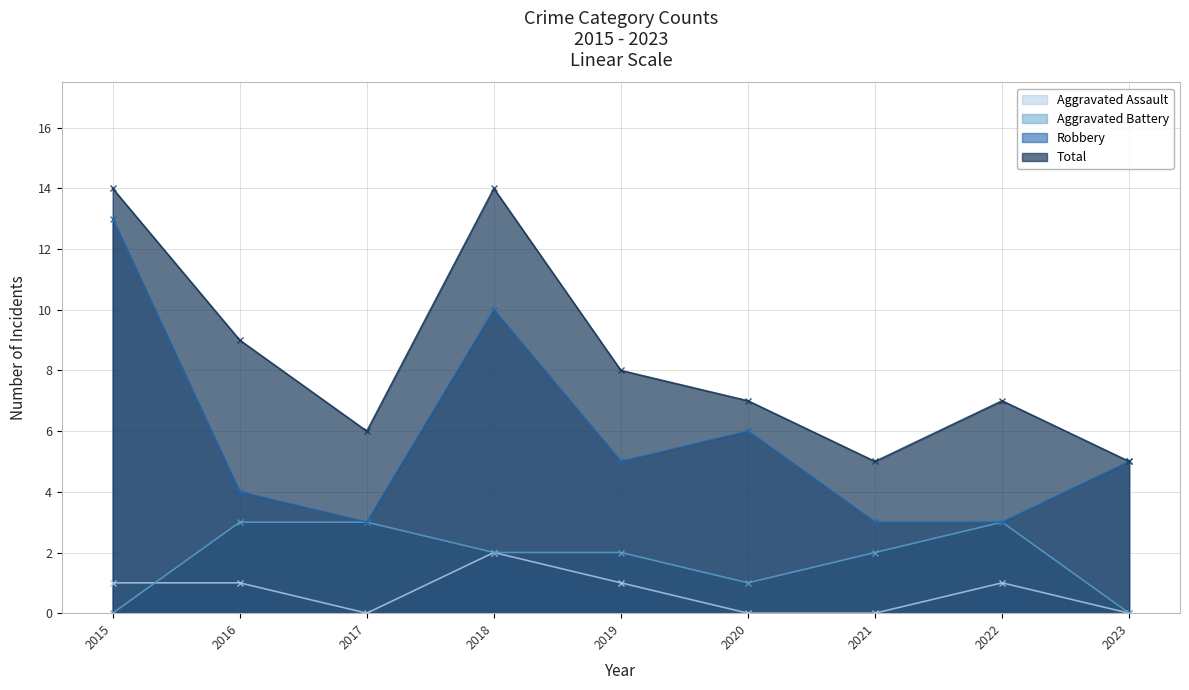

List the labels in order of Aggravated Assault value, largest first.

2018, 2015, 2016, 2019, 2022, 2017, 2020, 2021, 2023